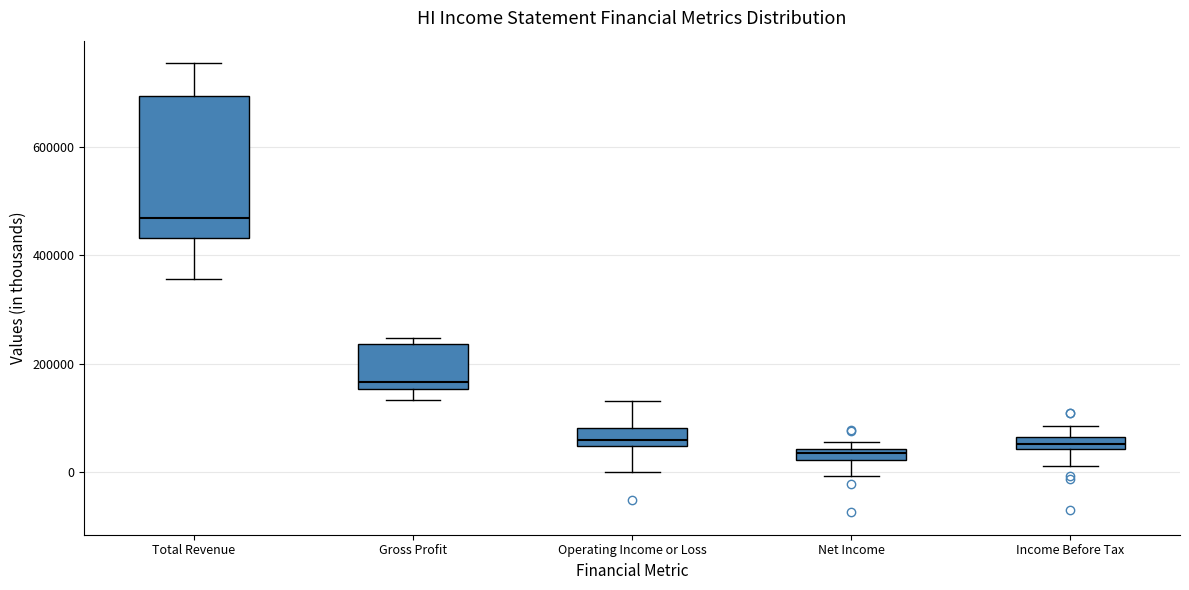

Where is the upper edge of the box for Gross Profit on the y-axis? The values are not printed on the chart, so give them approximately, as read against the axis.

240000